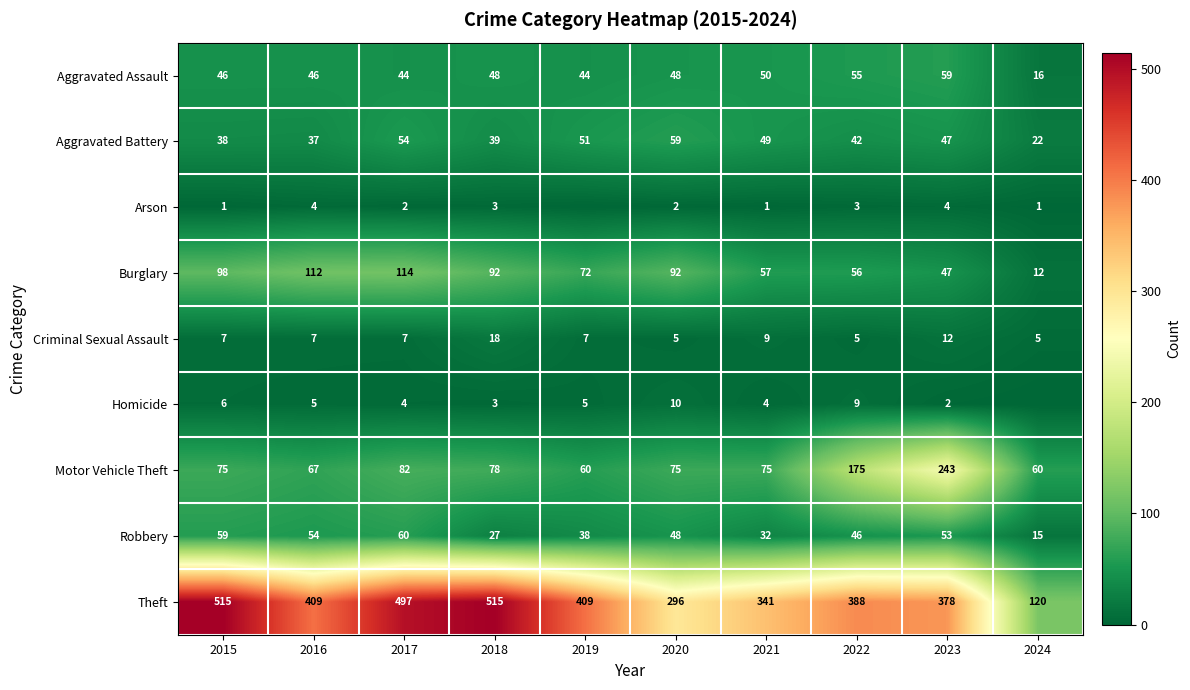

What value does the Criminal Sexual Assault series have at 2019?

7